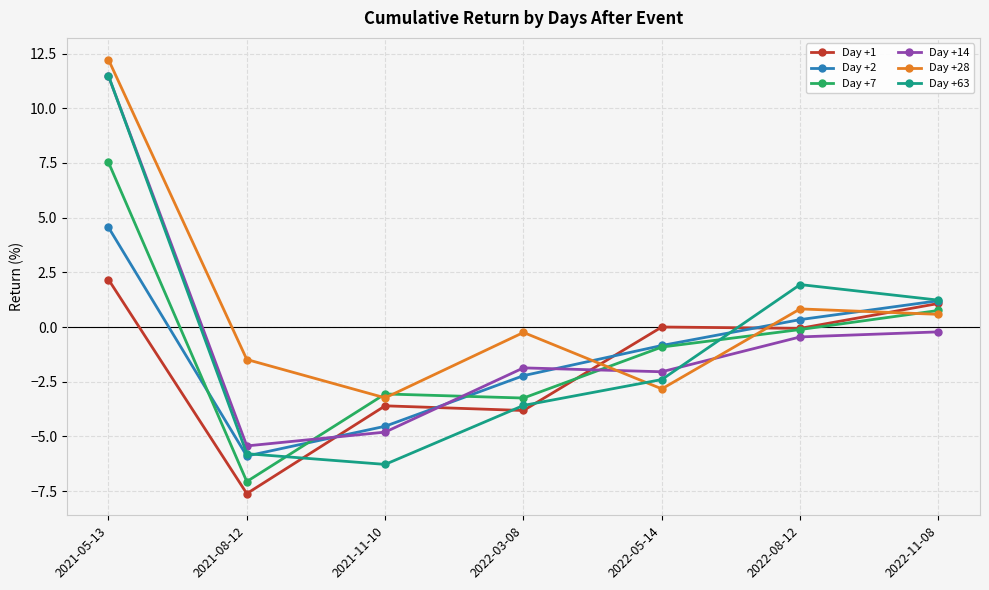

What is the greatest value displayed?

12.2